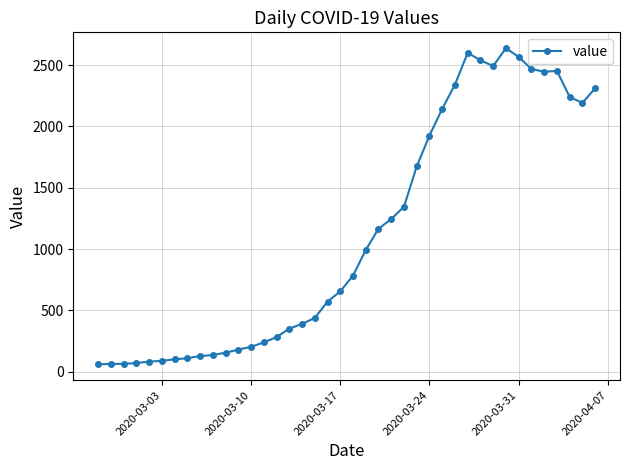

True or false: the data has more than 2 interior local peaks.

True